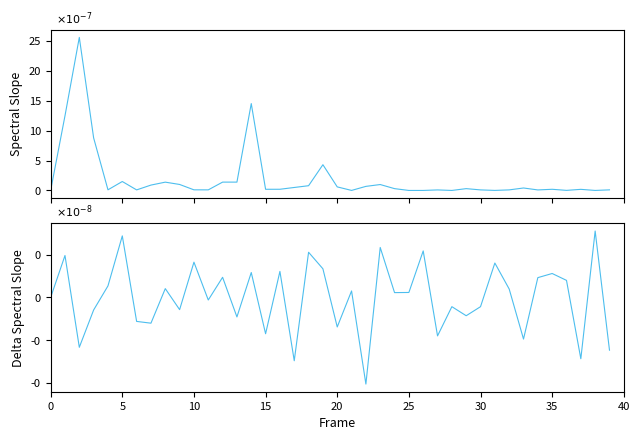

How many values in Delta Spectral Slope are above zero?

21